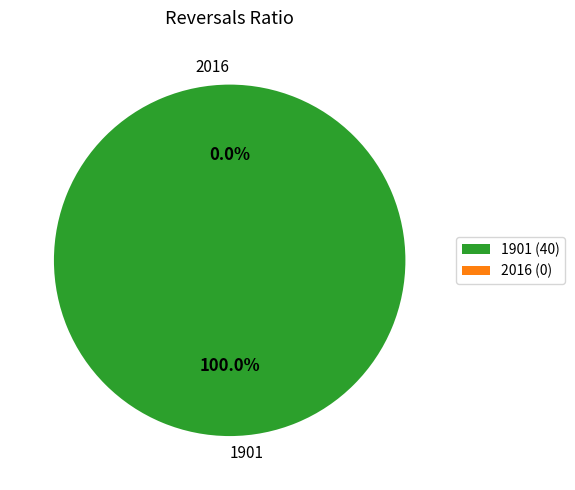

How many segments does this pie chart have?

2